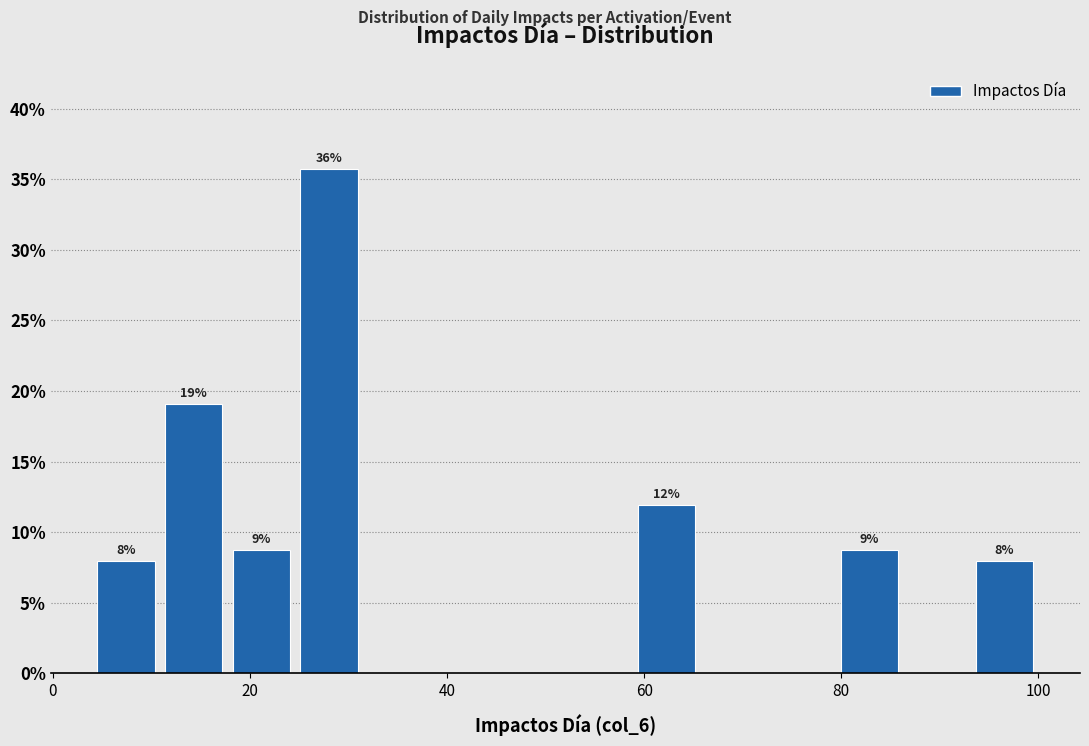

Read against the x-axis, roughly where is the centre of the tallest bar?

28